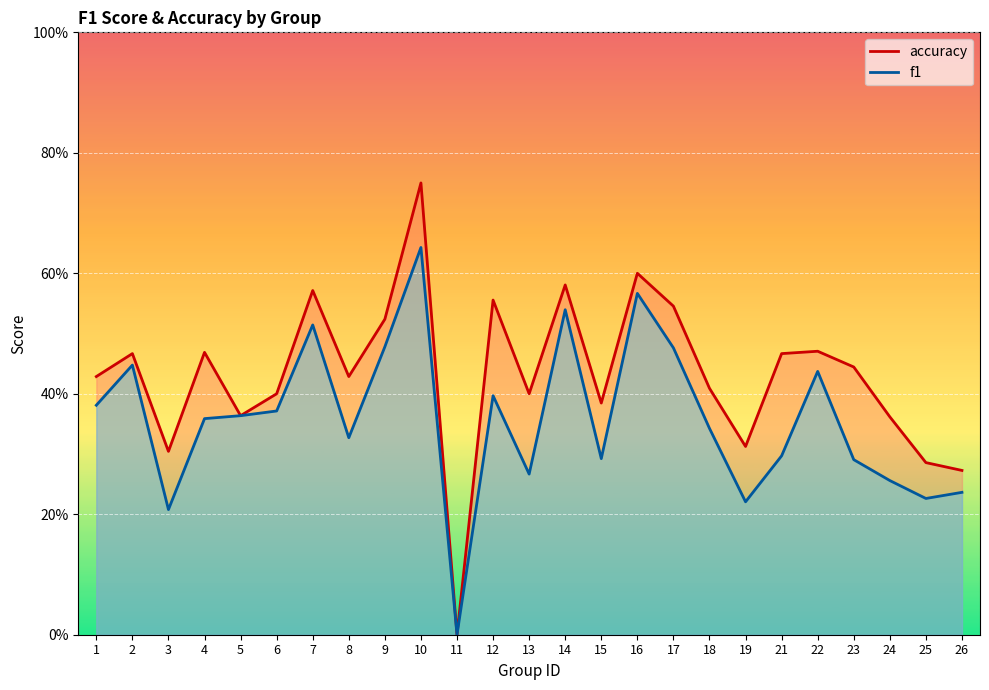

At which label does accuracy reach its peak?

10